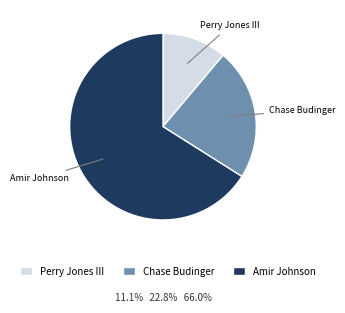

Count the number of slices in the pie.

3